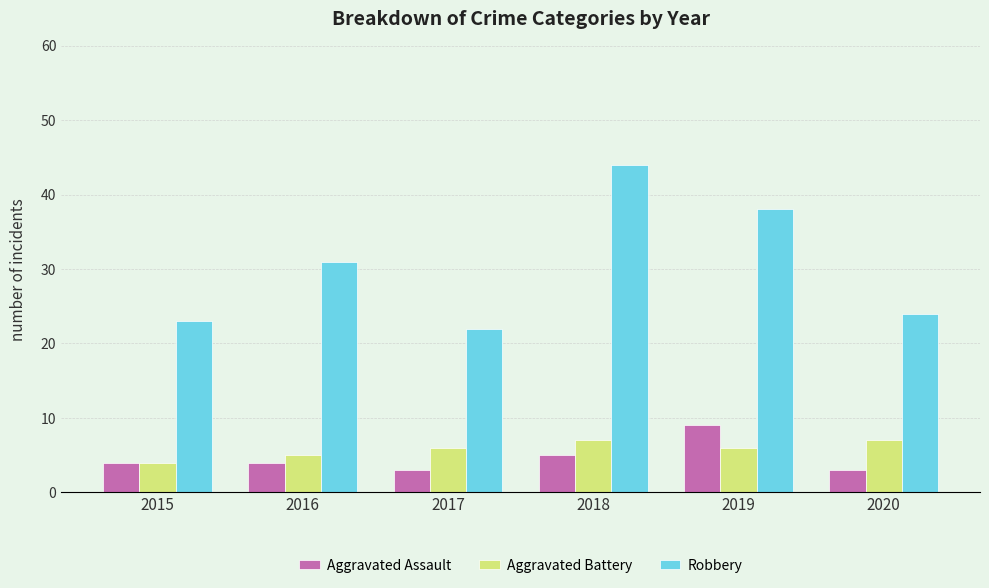

Which series has the largest total across all categories?

Robbery